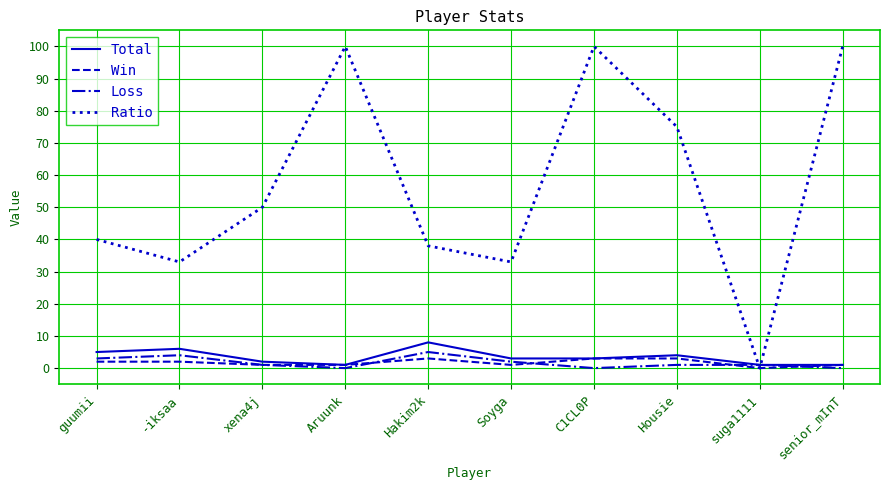

What is the highest value of the Win series?

3